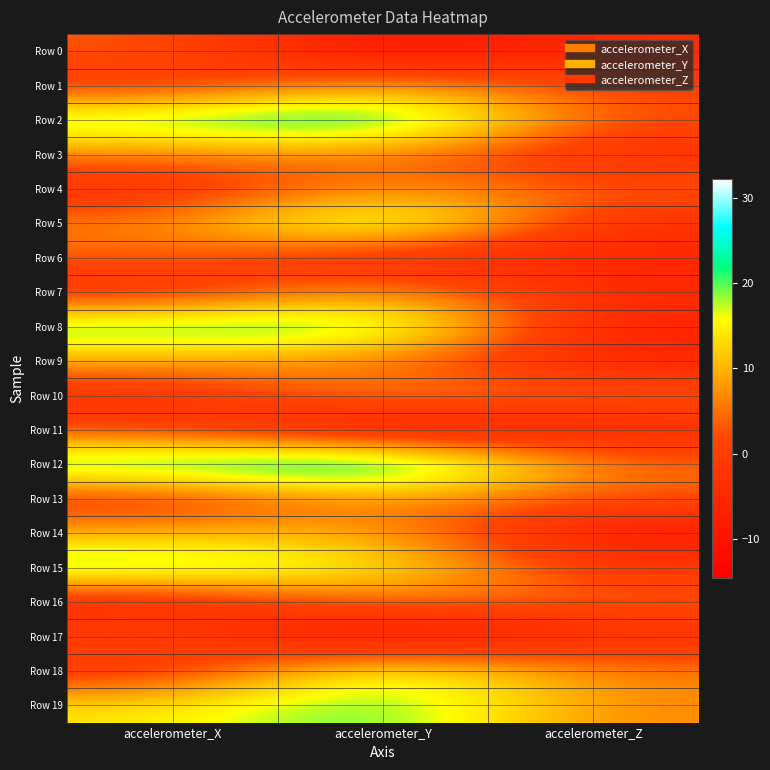

Which series has the largest total across all categories?

Row 12